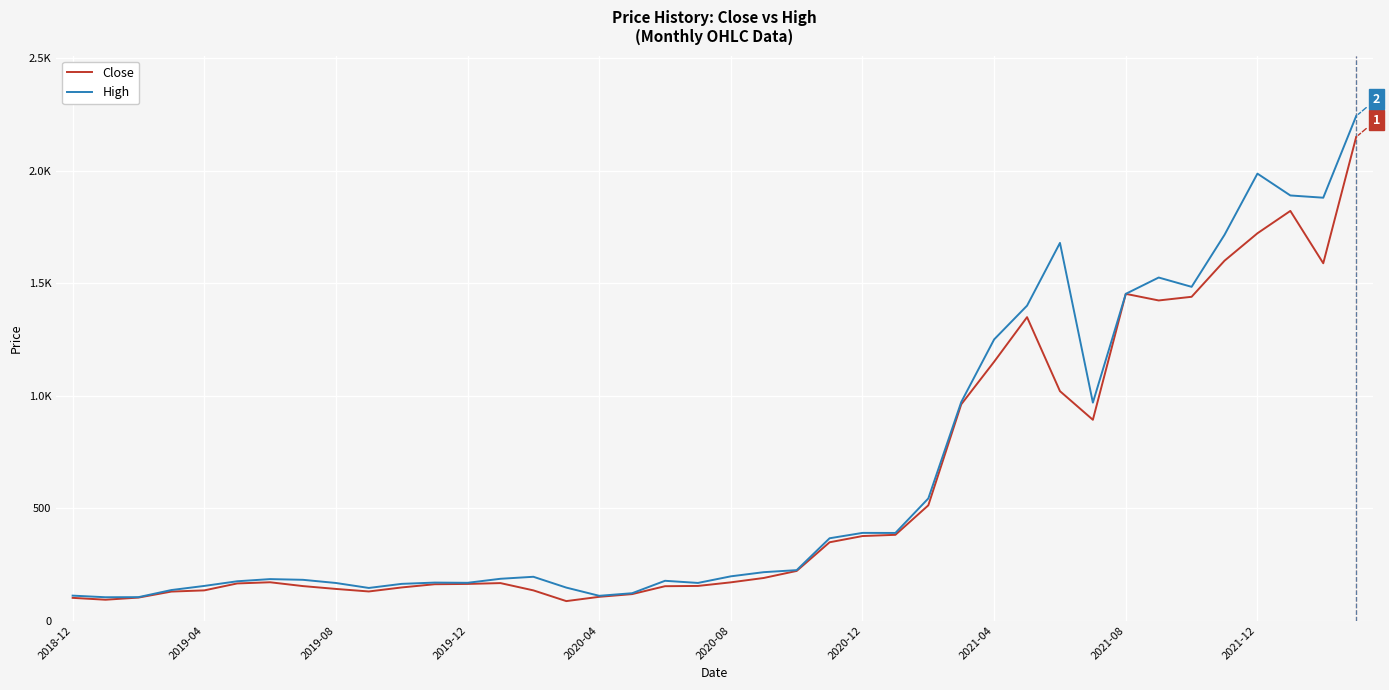

True or false: High has more than 1 interior local peaks.

True